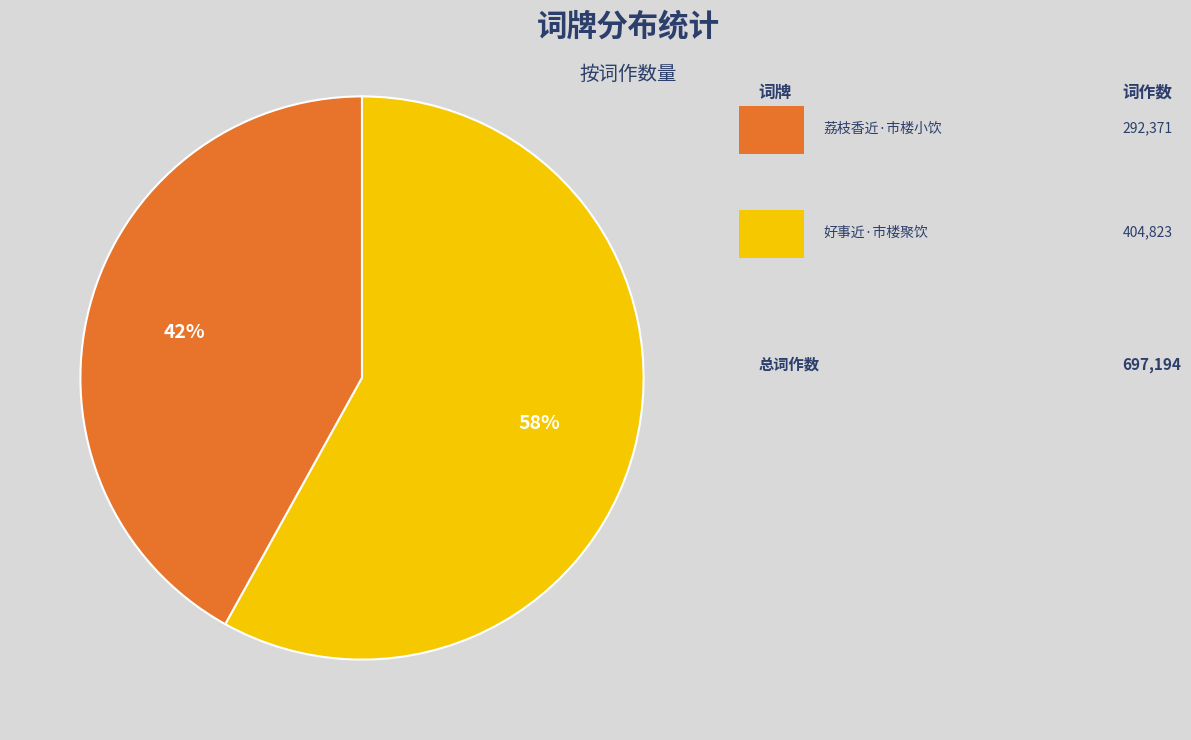

To the nearest percent, what is the difference between the largest and smallest slice percentages?

16%